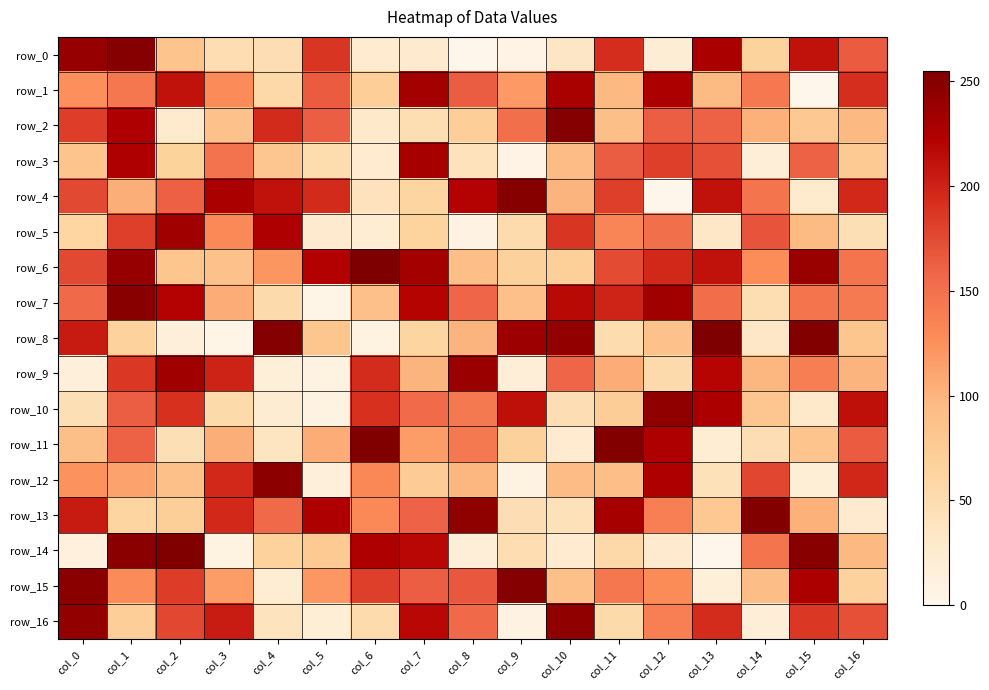

At which category is the sum across all series the highest?

col_1